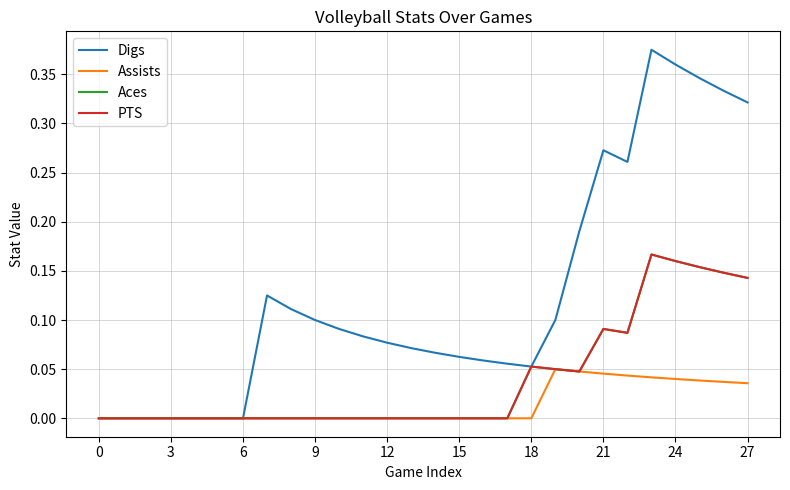

Does the chart have visible grid lines?

Yes